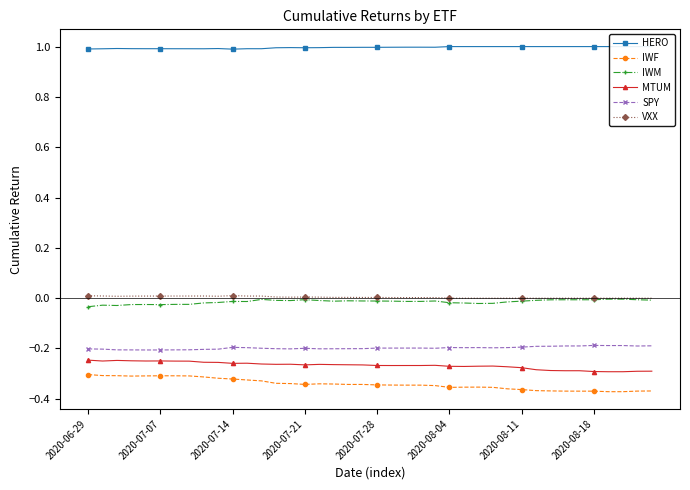

What are all the series names shown in the legend?

HERO, IWF, IWM, MTUM, SPY, VXX